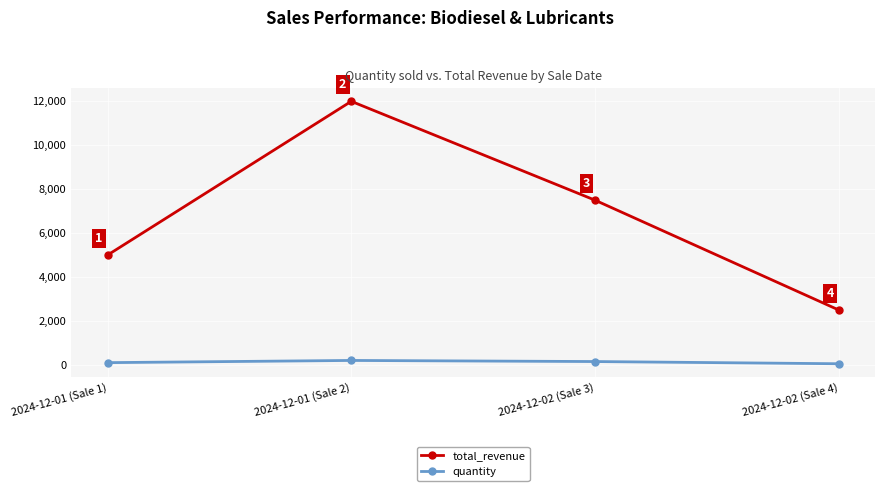

What is the difference between the second highest and second lowest values in the quantity series?

50